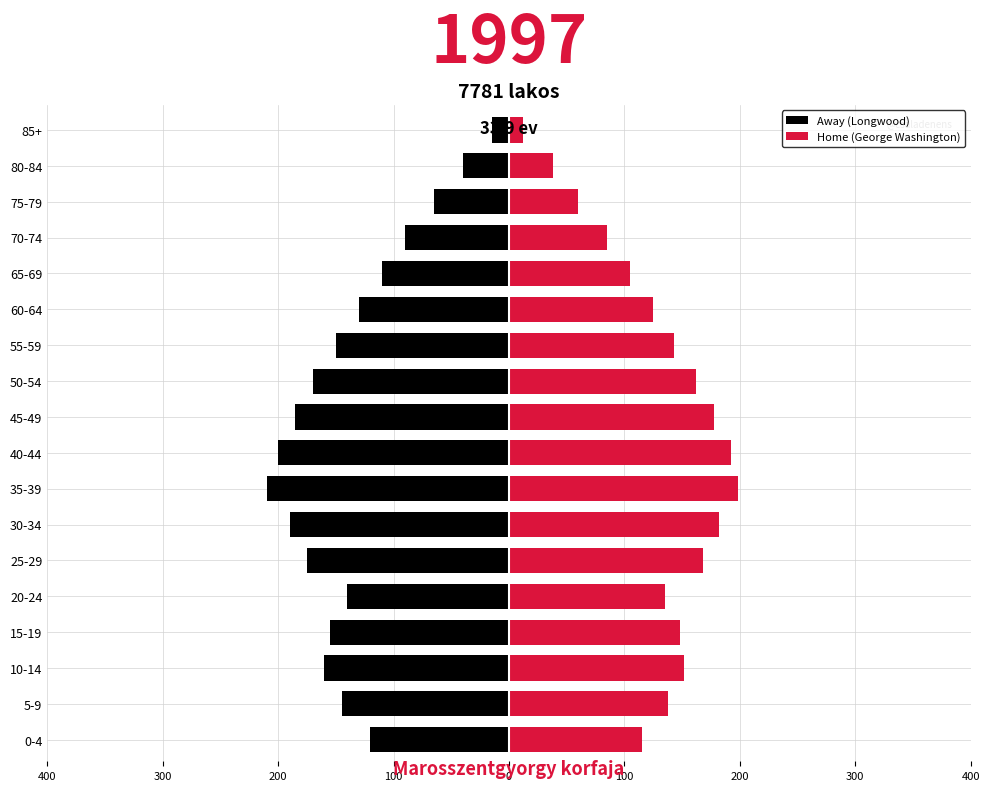

How many values in the Home (George Washington) series are below 143?

9